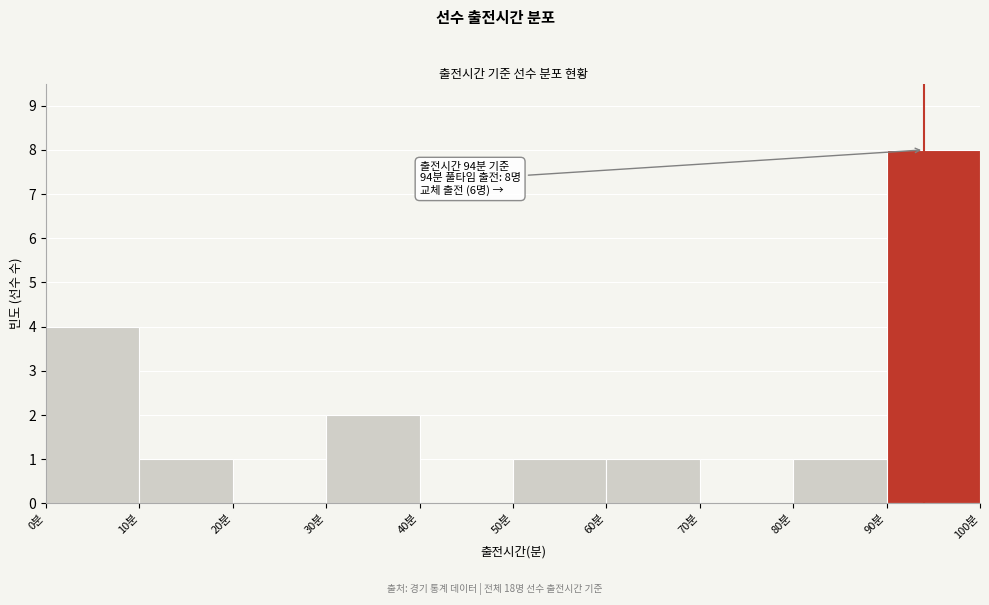

Which range on the x-axis has the tallest bar?

90 to 100